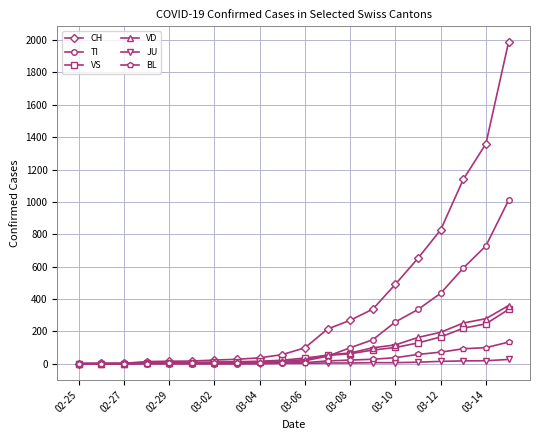

At how many categories does at least one series exceed 1190?

2